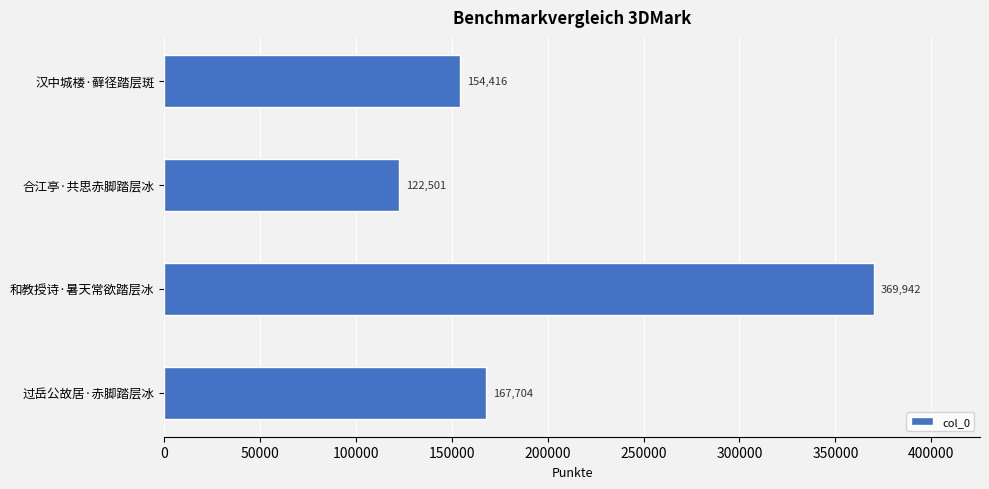

Reading top to bottom, transcribe all the data shown in this chart.

154416	122501	369942	167704